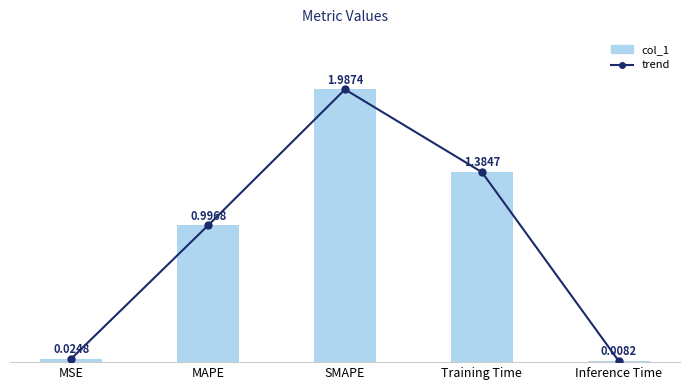

At MSE, list the series in order from smallest to largest.

trend, col_1